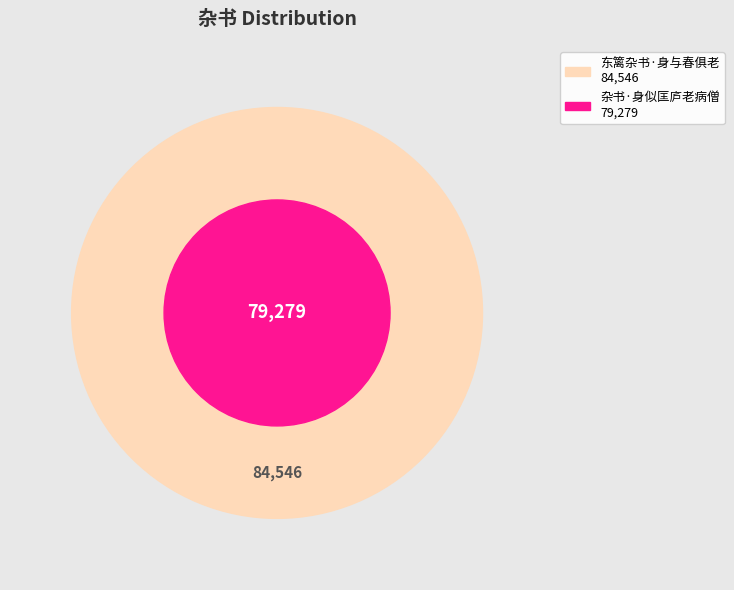

To the nearest percent, what is the difference between the 杂书·身似匡庐老病僧 and 东篱杂书·身与春俱老 slice percentages?

3%